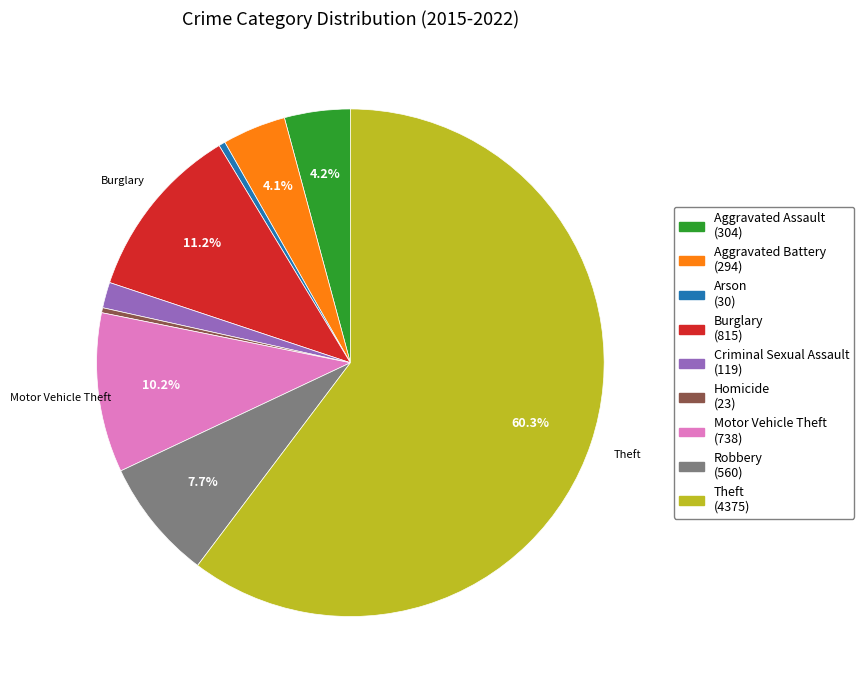

To the nearest percent, what portion does Aggravated Battery represent?

4%